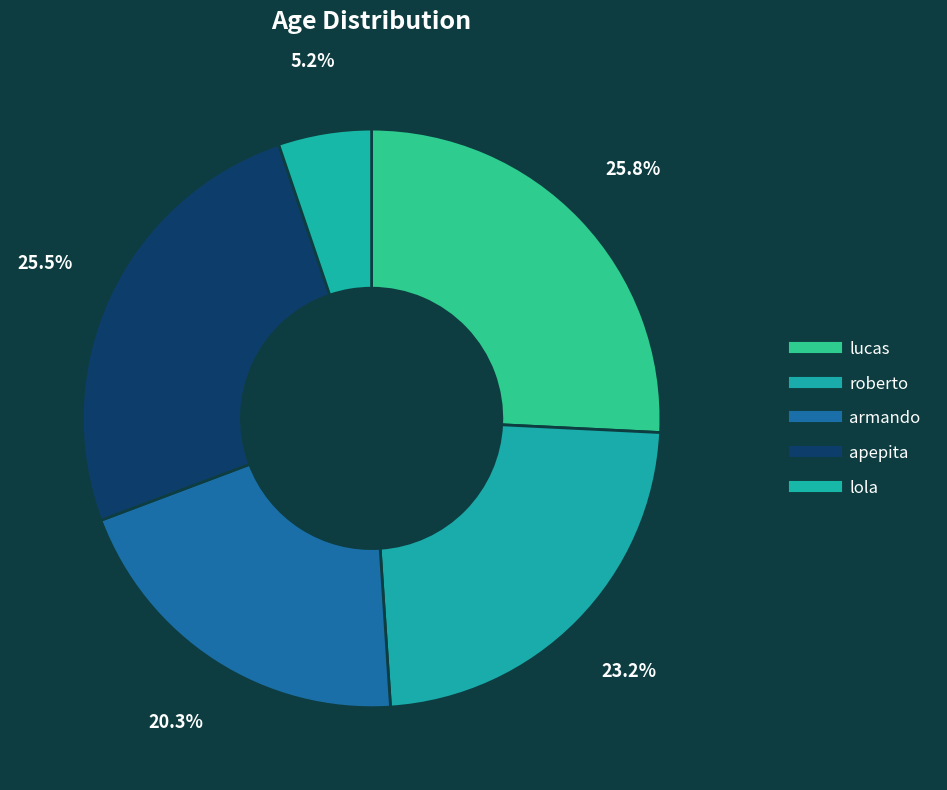

Between roberto and lucas, which is larger?

lucas